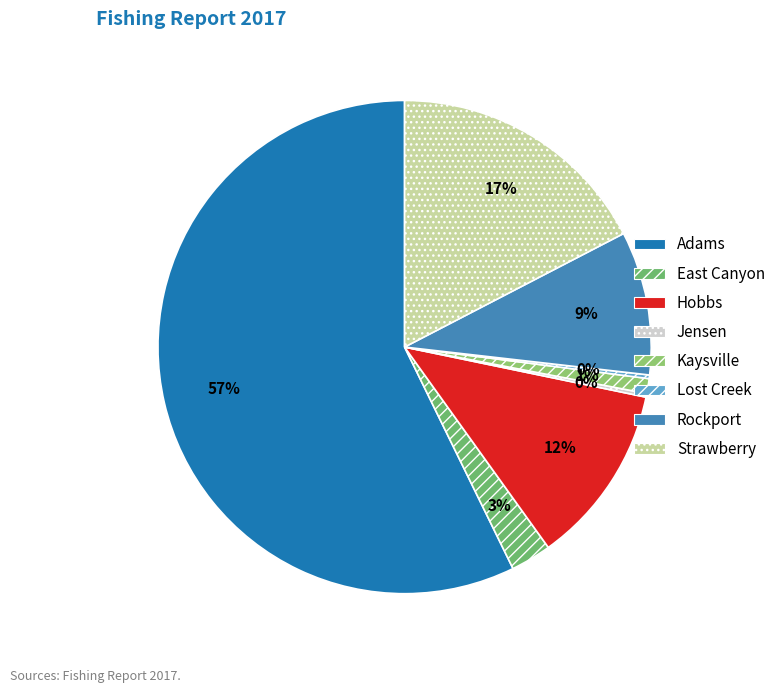

Is there any slice that represents more than half of the pie?

Yes